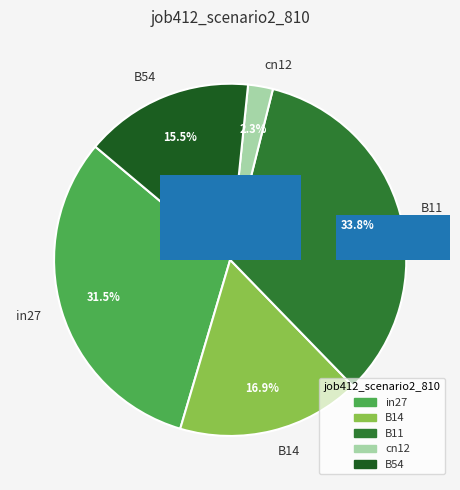

Which category has the biggest portion of the pie?

B11